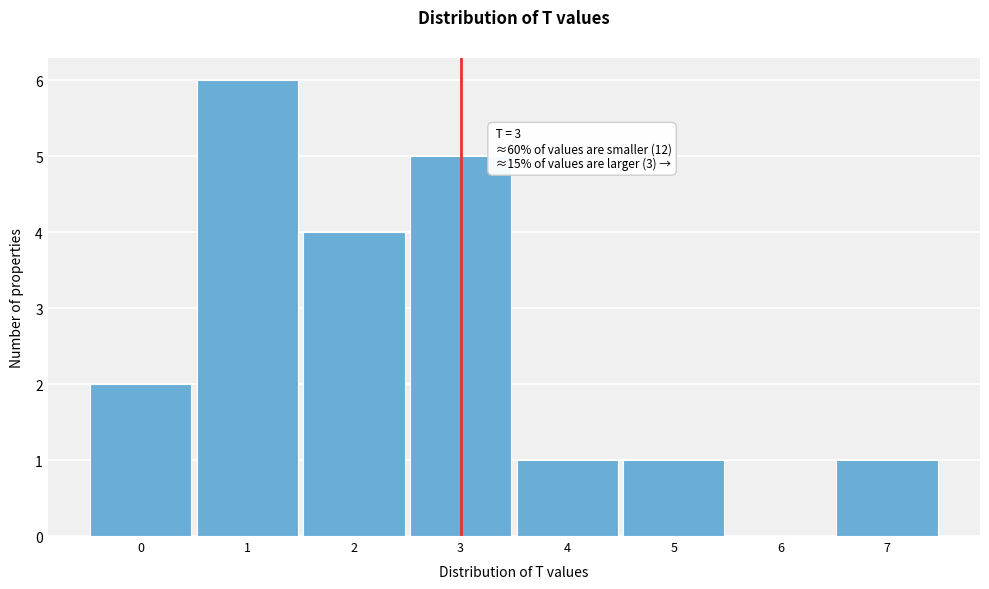

Which range on the x-axis has the tallest bar?

0.5 to 1.5